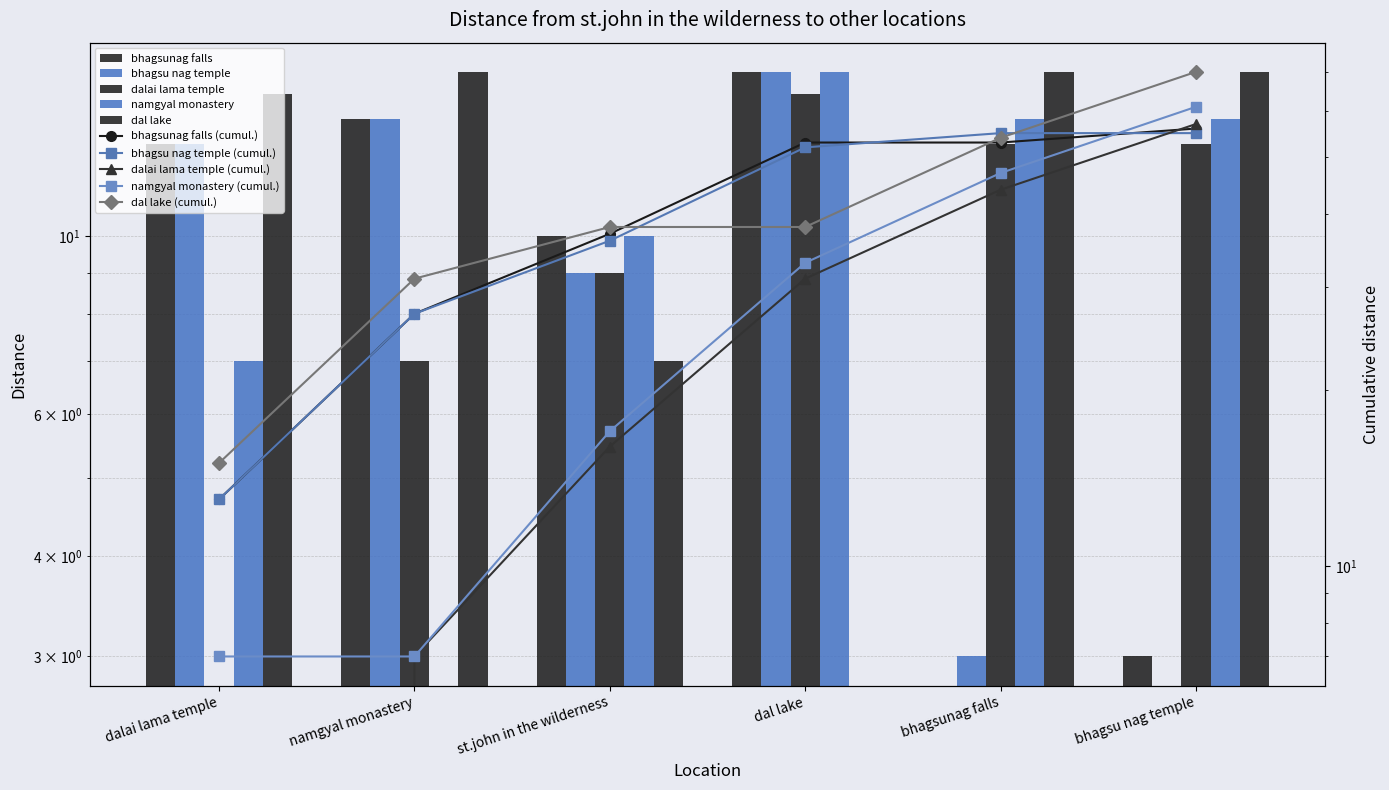

What is the greatest value displayed?

16